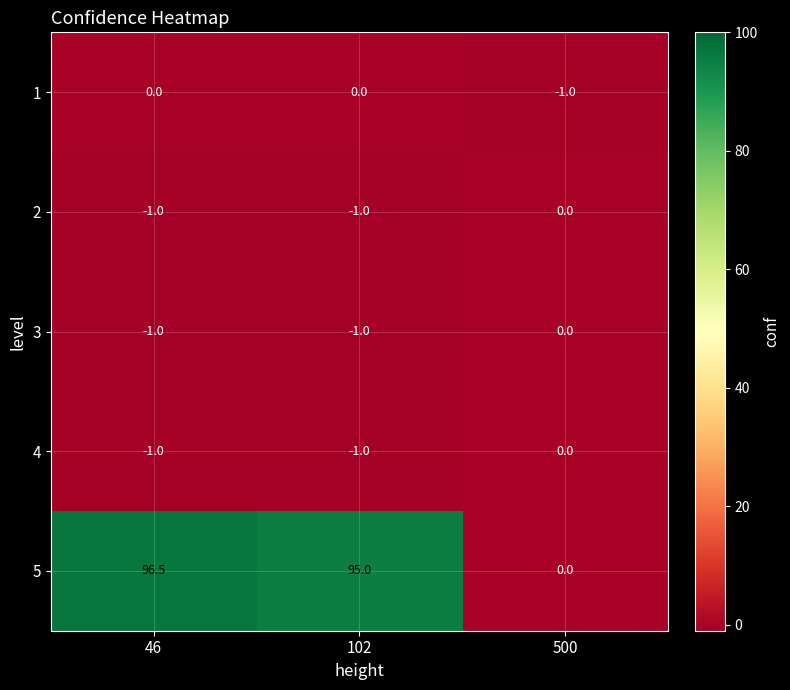

Reading right to left, list all the values displayed in this chart.

1: 500=-1.0	102=0.0	46=0.0
2: 500=0.0	102=-1.0	46=-1.0
3: 500=0.0	102=-1.0	46=-1.0
4: 500=0.0	102=-1.0	46=-1.0
5: 500=0.0	102=95.0	46=96.5